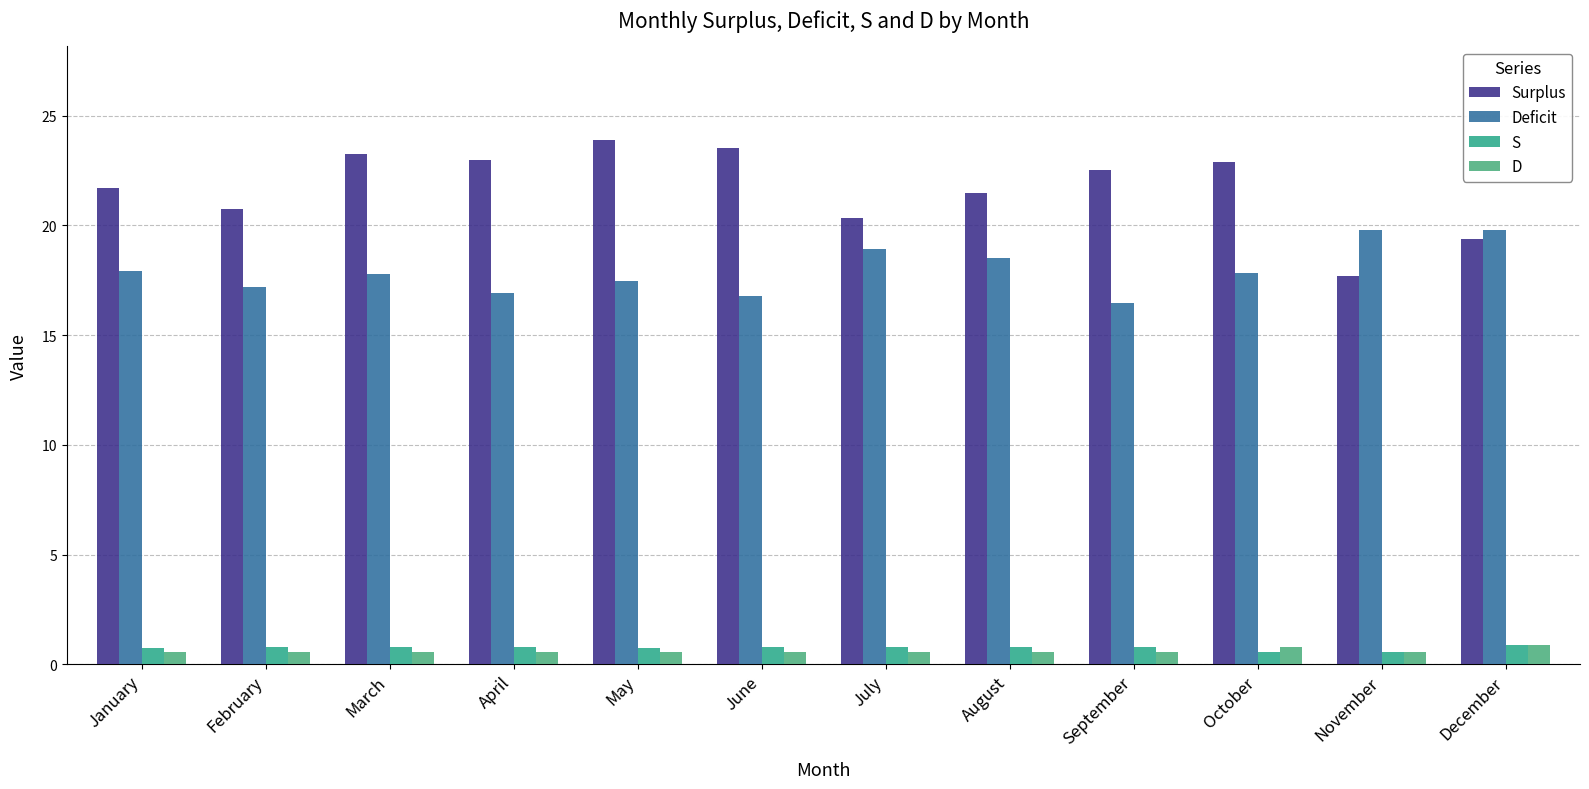

At how many categories does at least one series exceed 16?

12